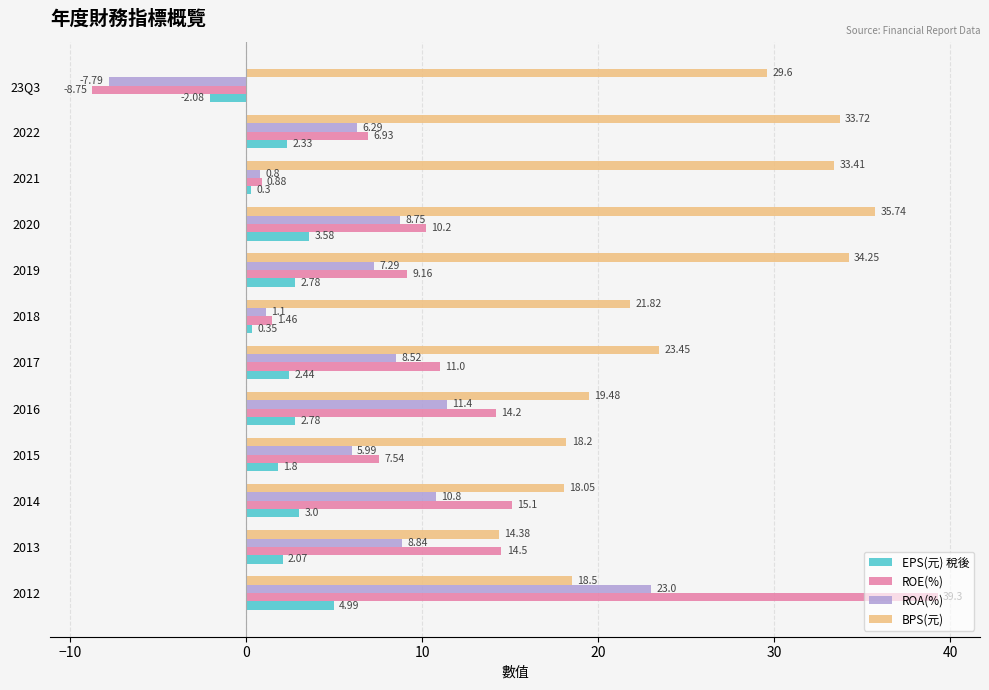

At which category is the sum across all series the highest?

2012